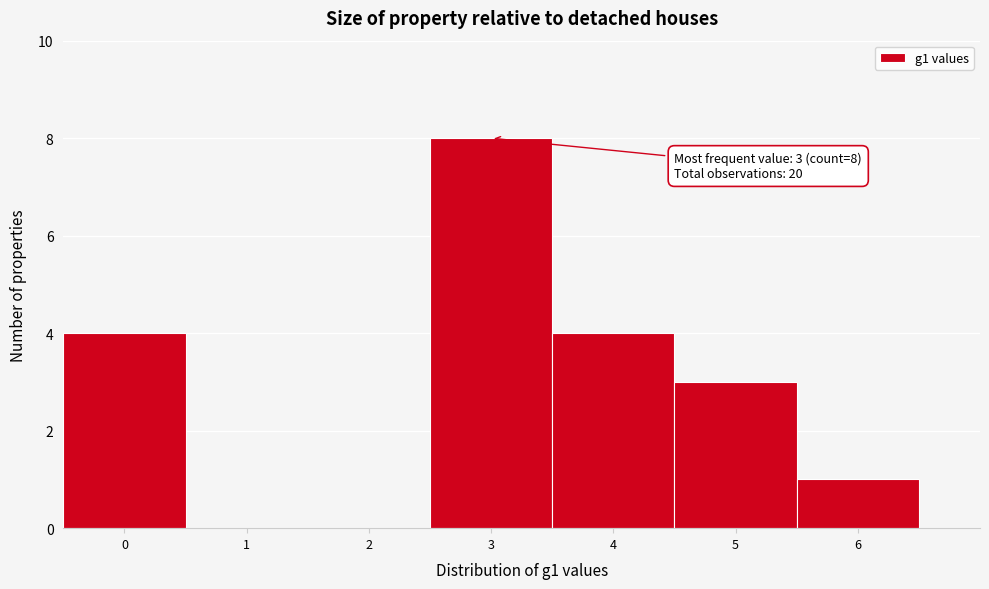

Which range on the x-axis has the tallest bar?

2.5 to 3.5